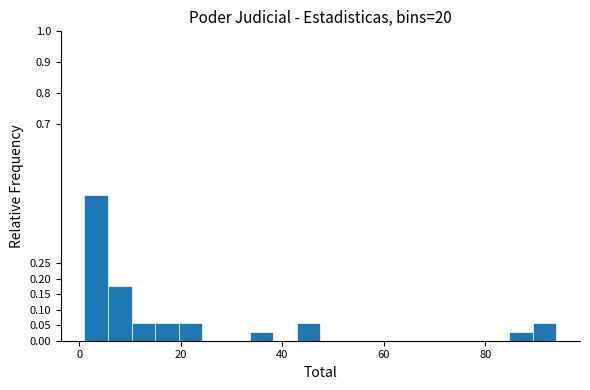

Read against the x-axis, roughly where is the centre of the tallest bar?

4